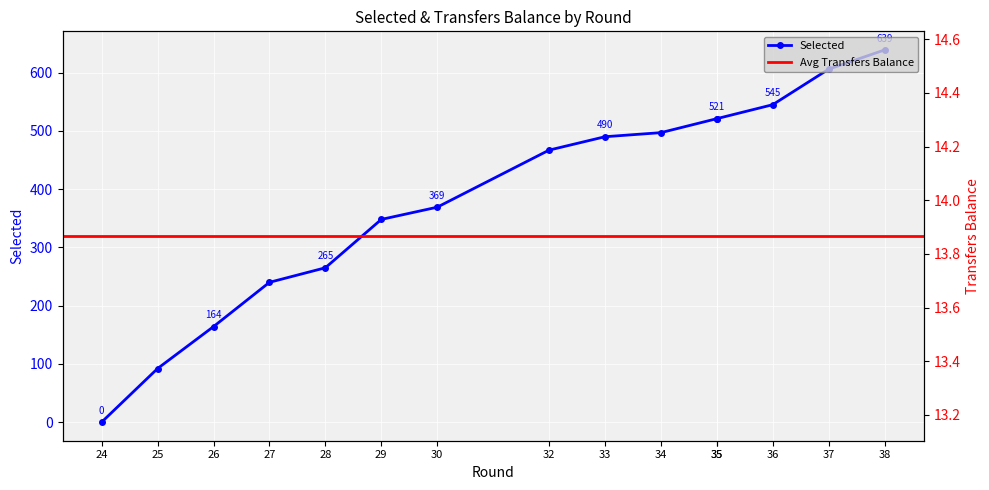

Where is the data nearest to the value 319?

29